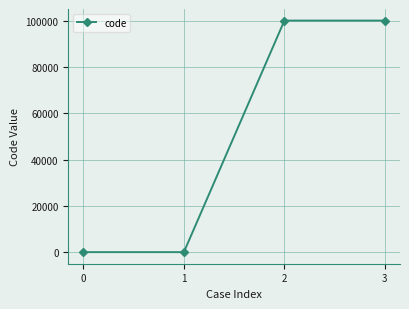

What is the maximum value shown in the chart?

100105